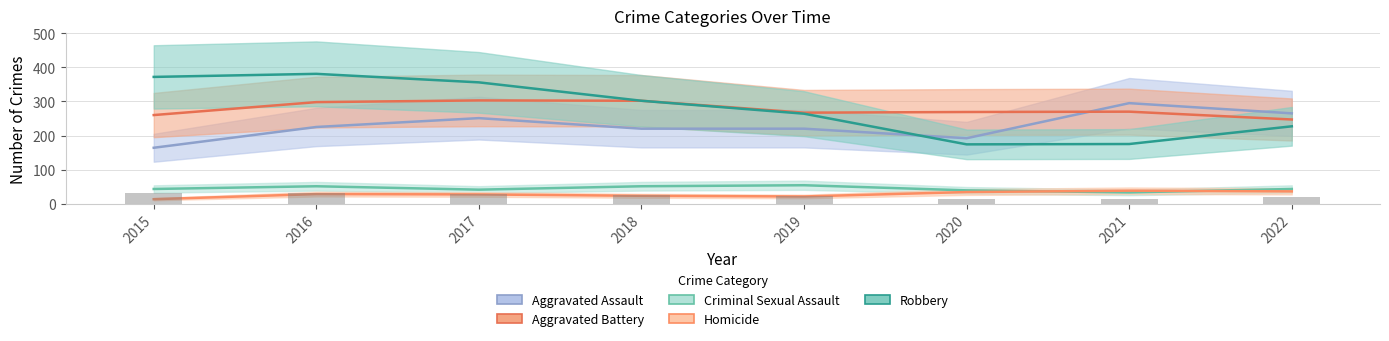

Reading right to left, what are all the values shown in this chart?

Aggravated Assault: 265	295	192	220	220	251	225	164
Aggravated Battery: 247	270	269	267	302	303	298	260
Criminal Sexual Assault: 43	33	39	54	51	41	51	43
Homicide: 36	38	34	21	23	27	28	13
Robbery: 227	175	174	264	302	356	381	372